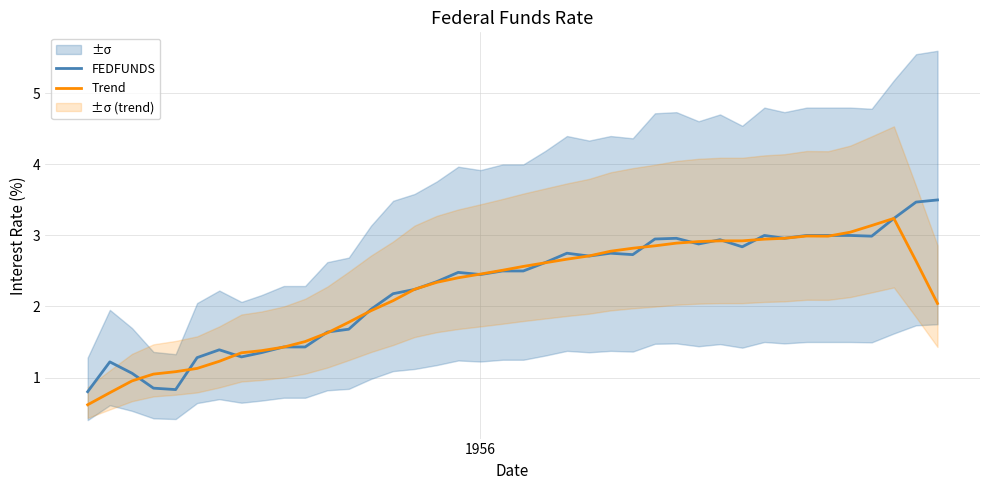

How many times do FEDFUNDS and Trend cross each other?

22